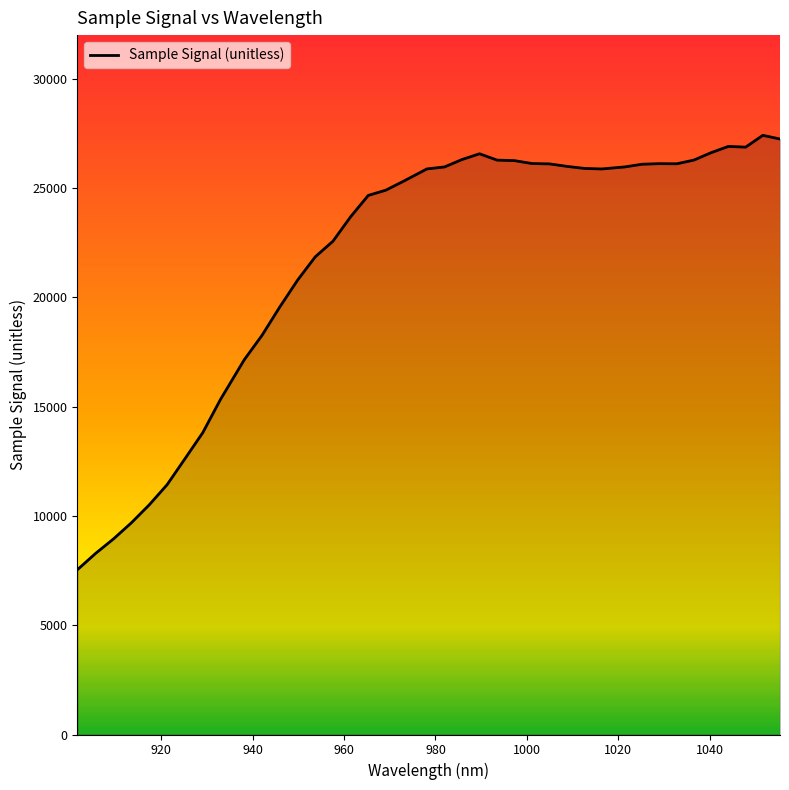

Does the chart have visible grid lines?

No